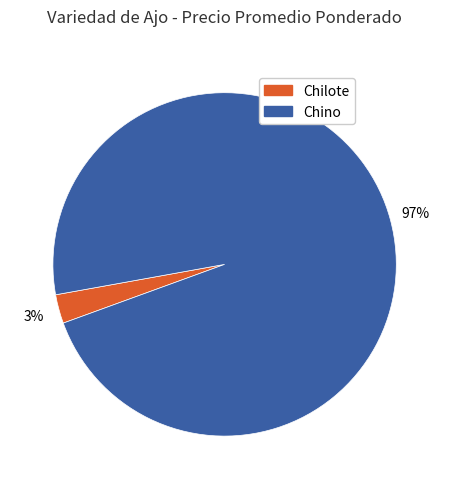

Does any single category account for the majority?

Yes